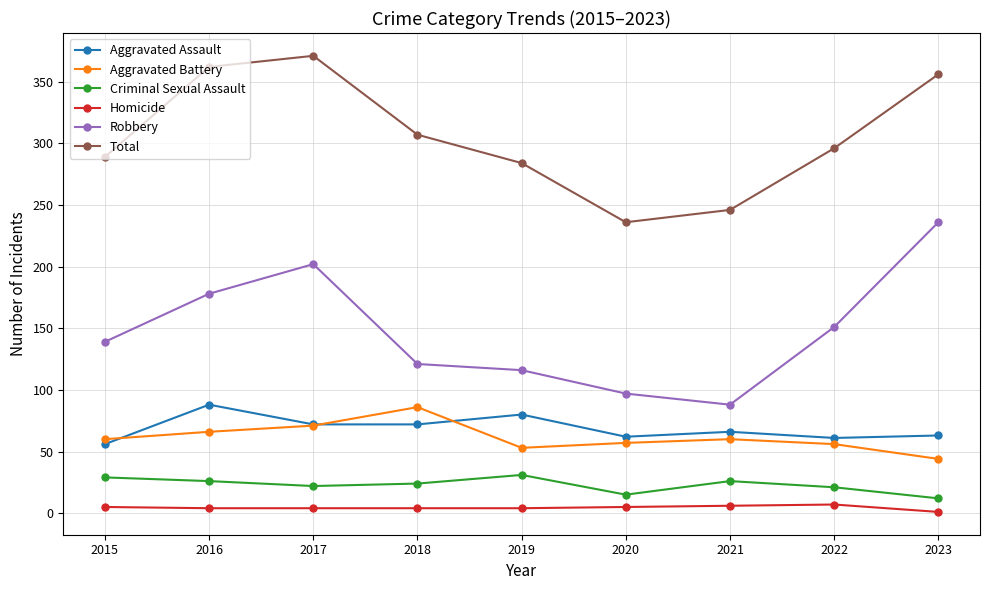

The Aggravated Battery series shows 81 at 2022. True or false?

False